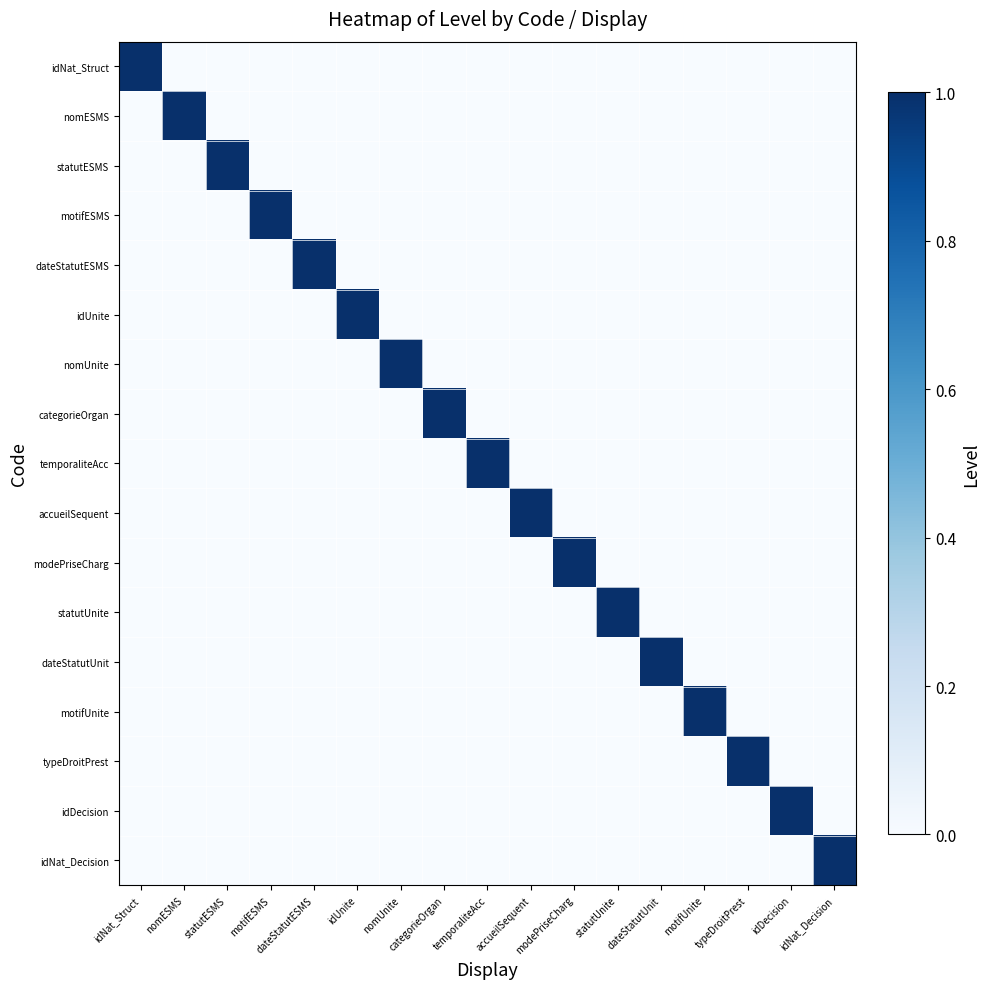

At which category is the sum across all series the highest?

idNat_Struct